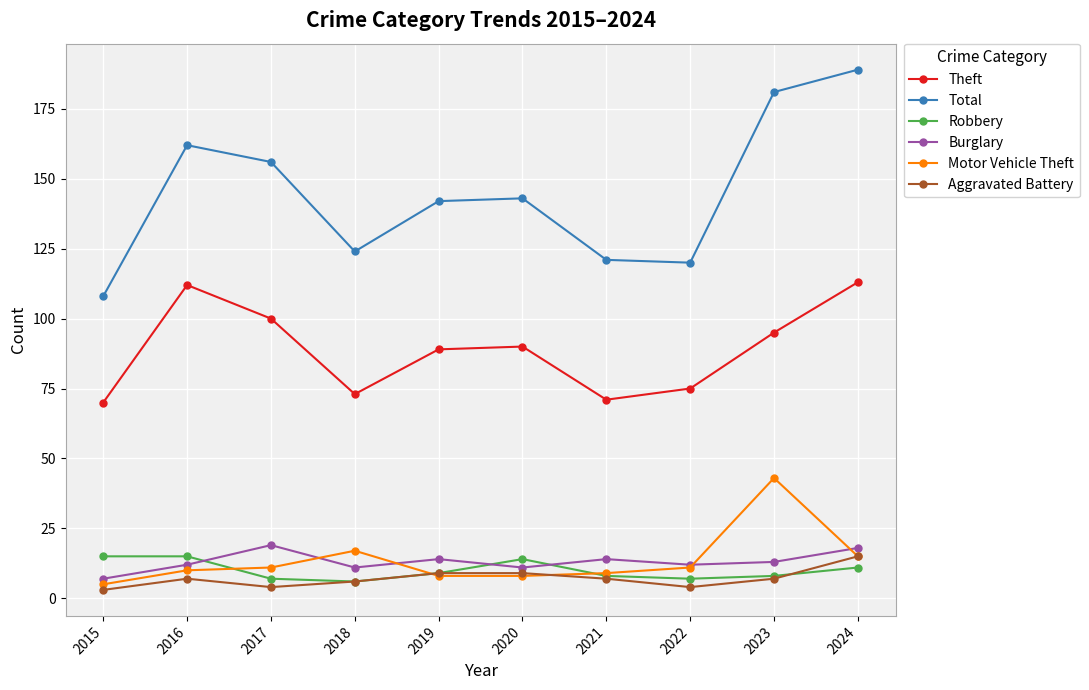

At how many categories does at least one series exceed 107?

10